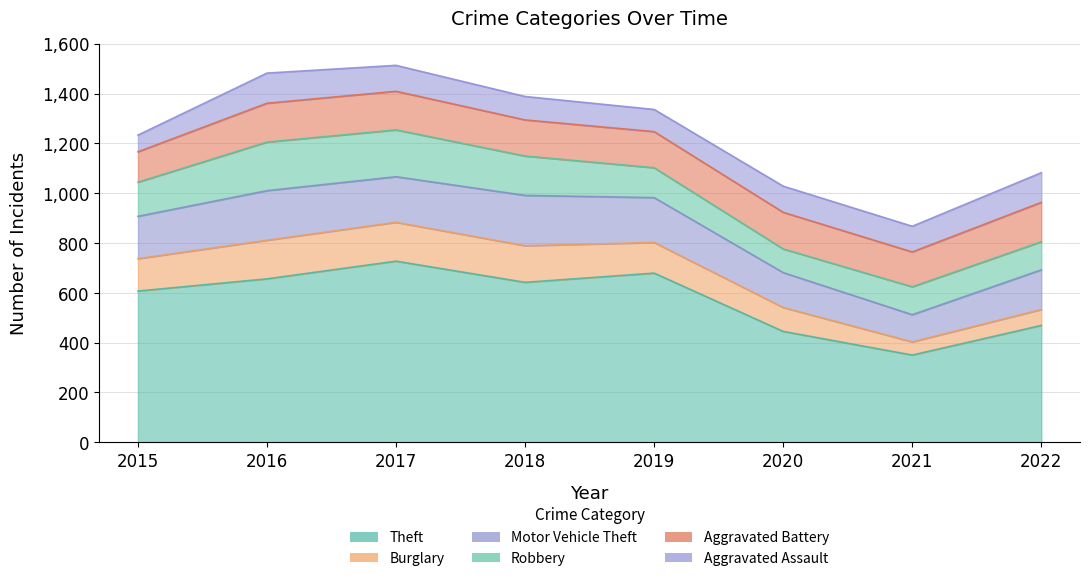

What is the average value of the Burglary series?

116